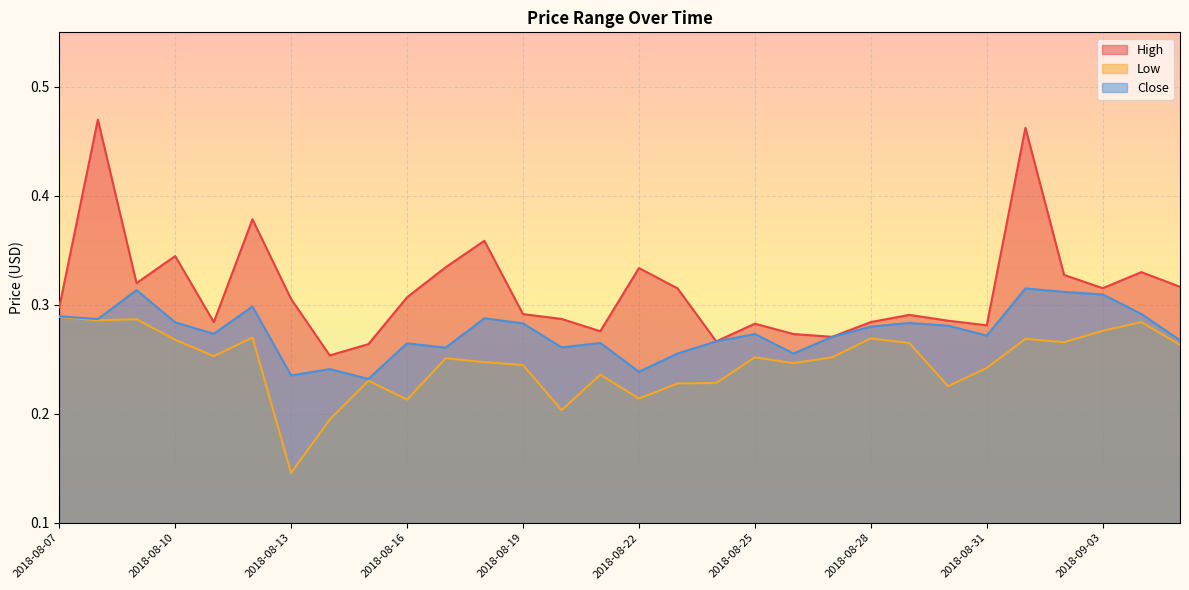

What is the label of the 13th point from the left?

2018-08-19